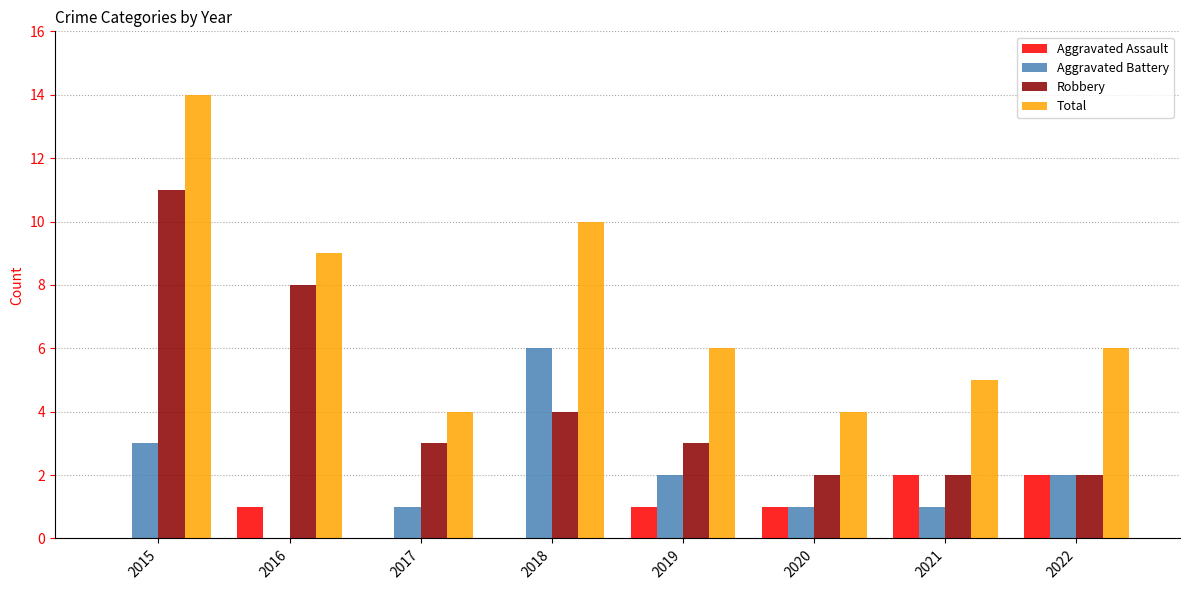

How many distinct data groups are displayed?

4